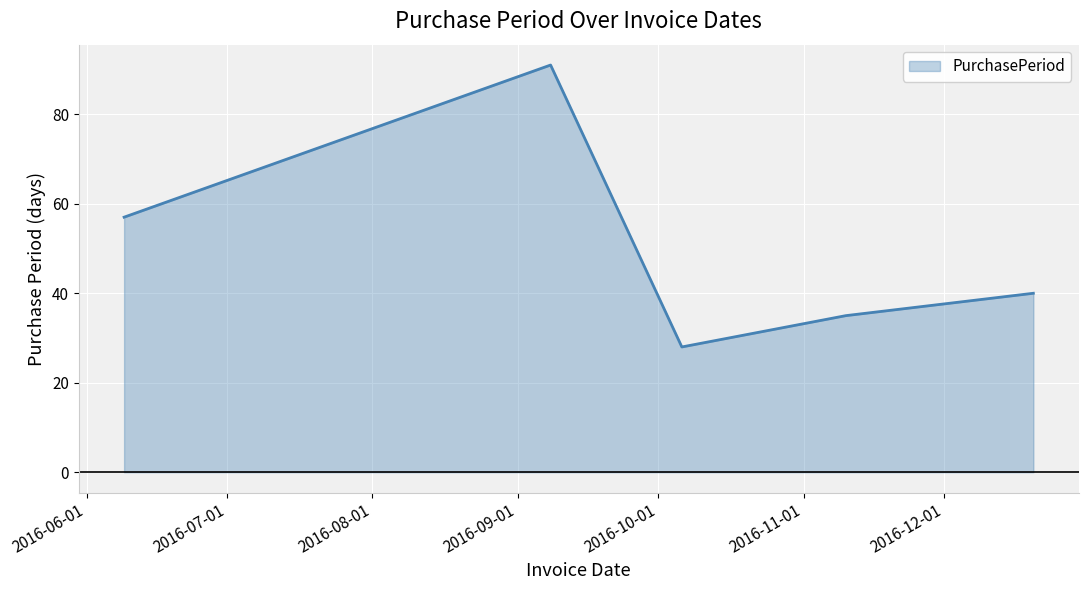

What is the smallest value displayed?

28